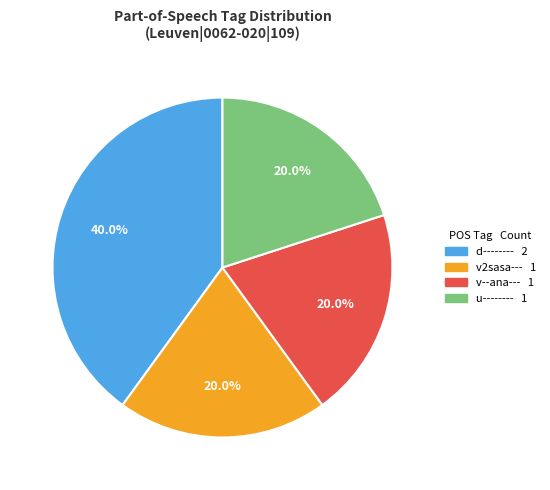

What percentage is NOT represented by d--------?

60.0%